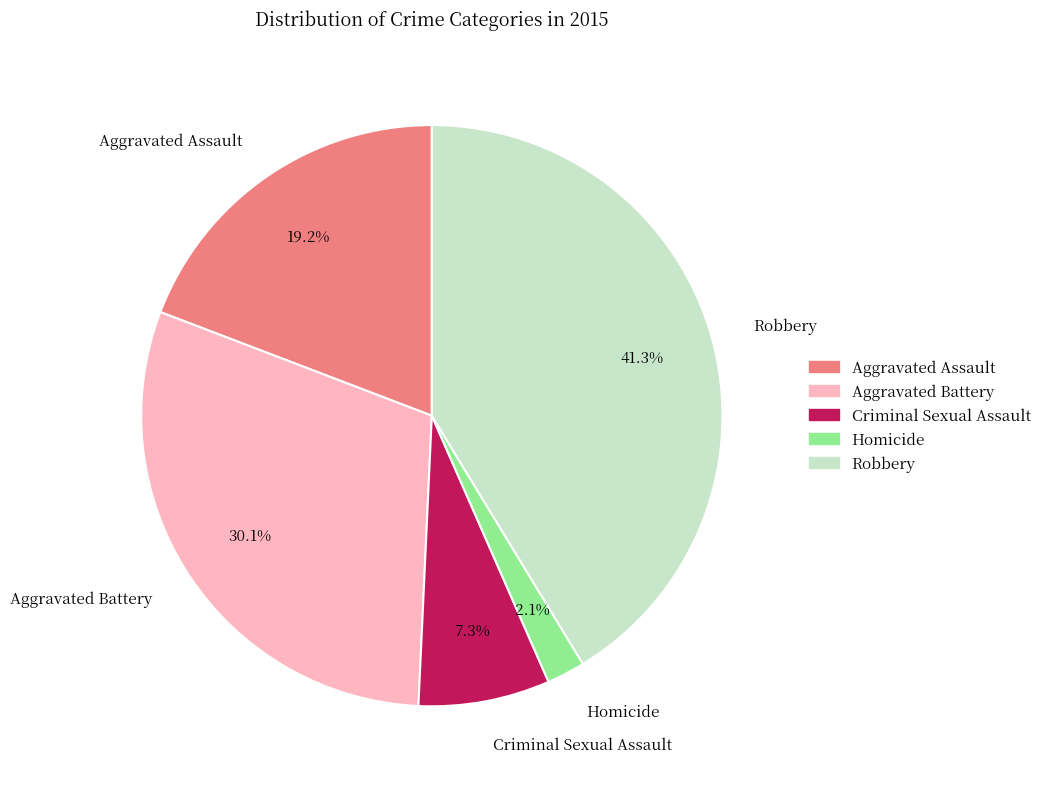

Rank the categories by value from highest to lowest.

Robbery, Aggravated Battery, Aggravated Assault, Criminal Sexual Assault, Homicide